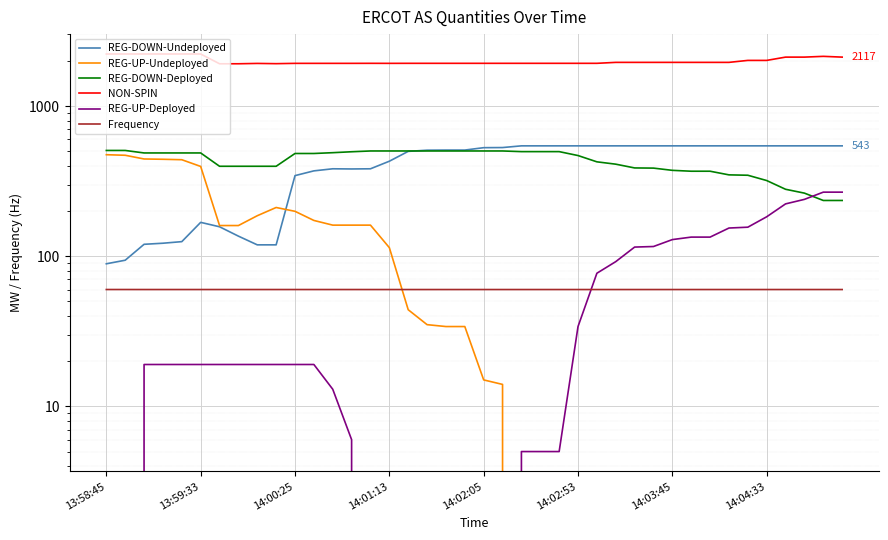

What are all the series names shown in the legend?

REG-DOWN-Undeployed, REG-UP-Undeployed, REG-DOWN-Deployed, NON-SPIN, REG-UP-Deployed, Frequency